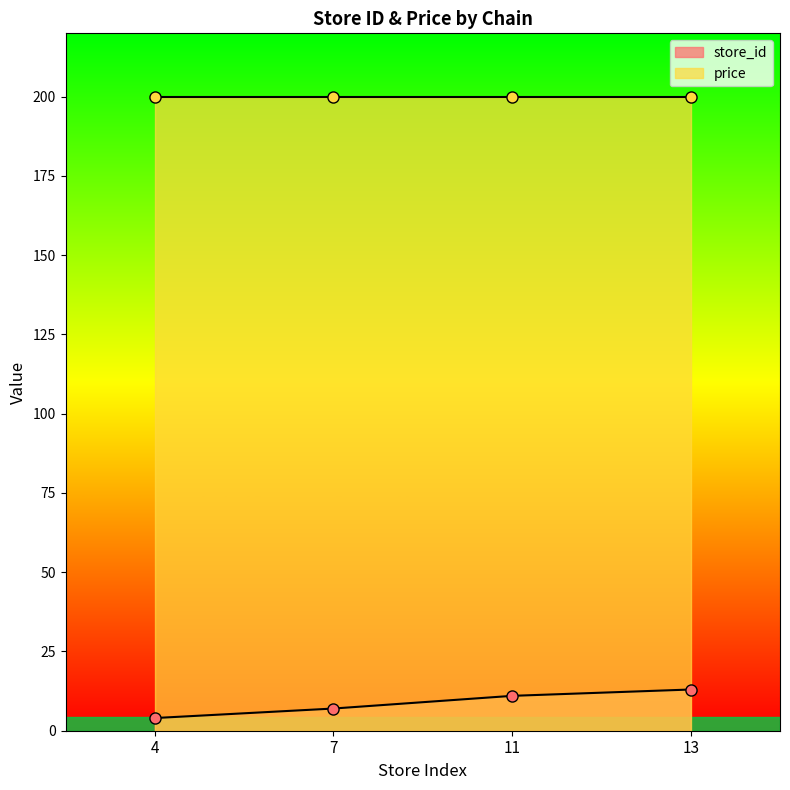

The store_id series shows 11 at 11. True or false?

True